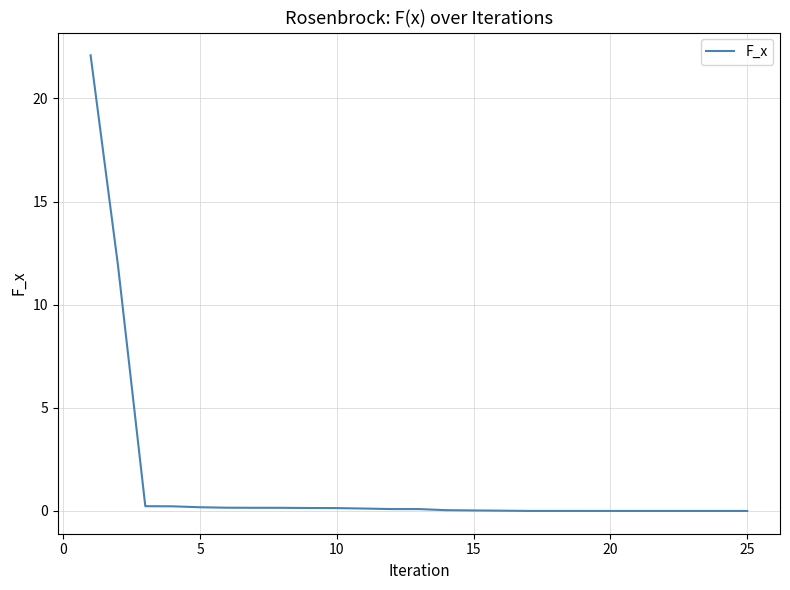

What is the difference between the maximum and minimum values?

22.1